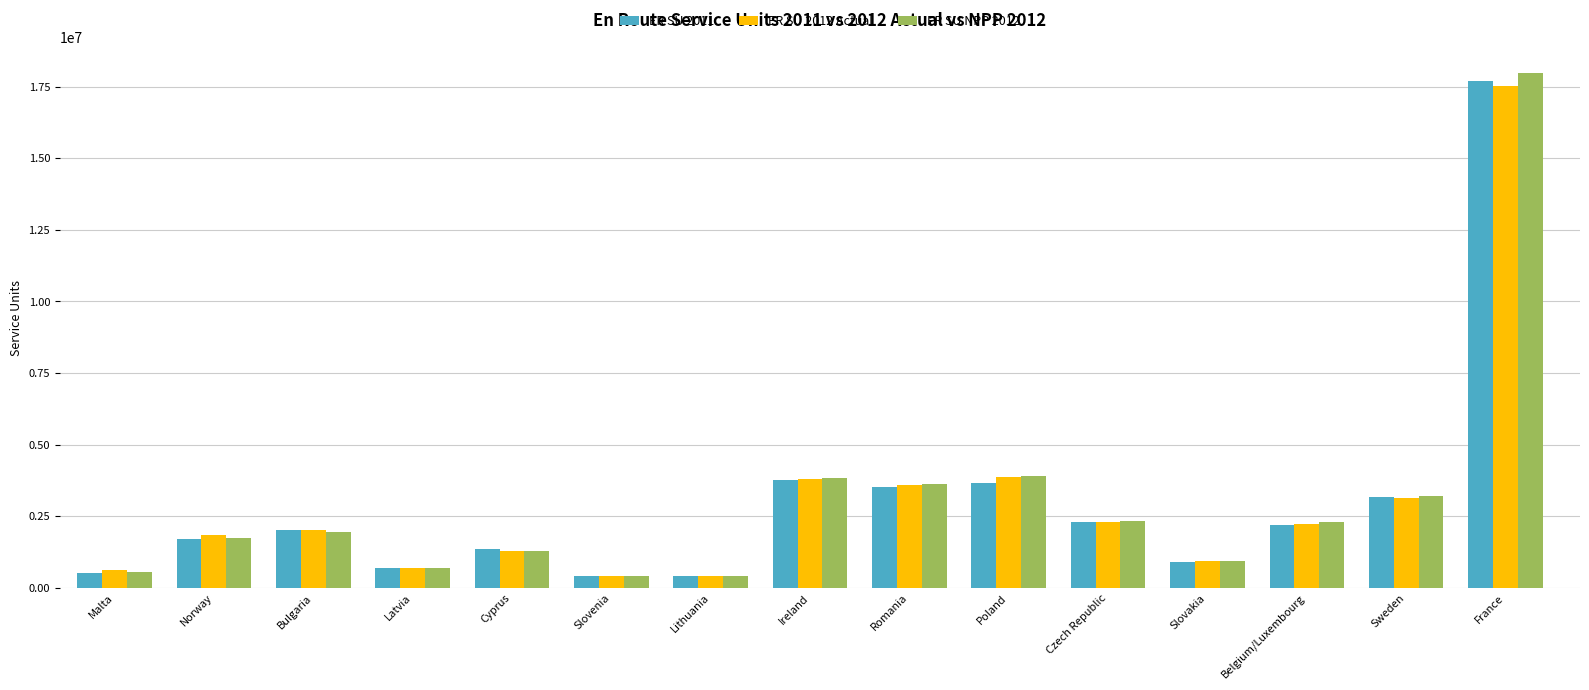

What is the maximum value for ER SU 2012 Actual?

17515047.1